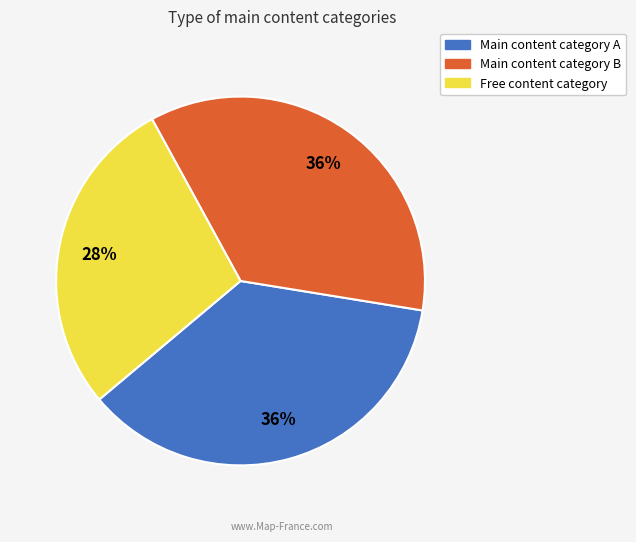

To the nearest percent, what portion does Main content category A represent?

36%